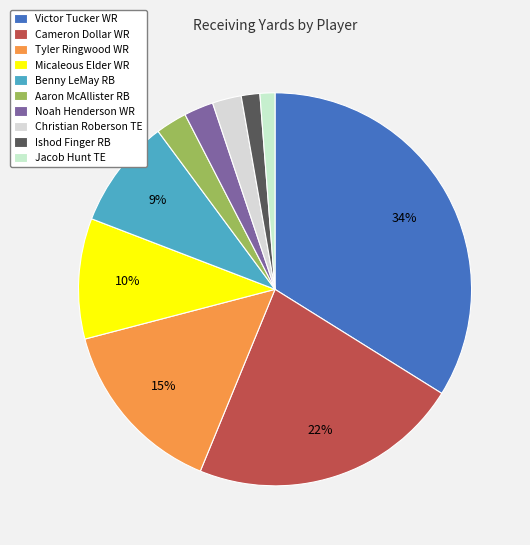

How many segments does this pie chart have?

10